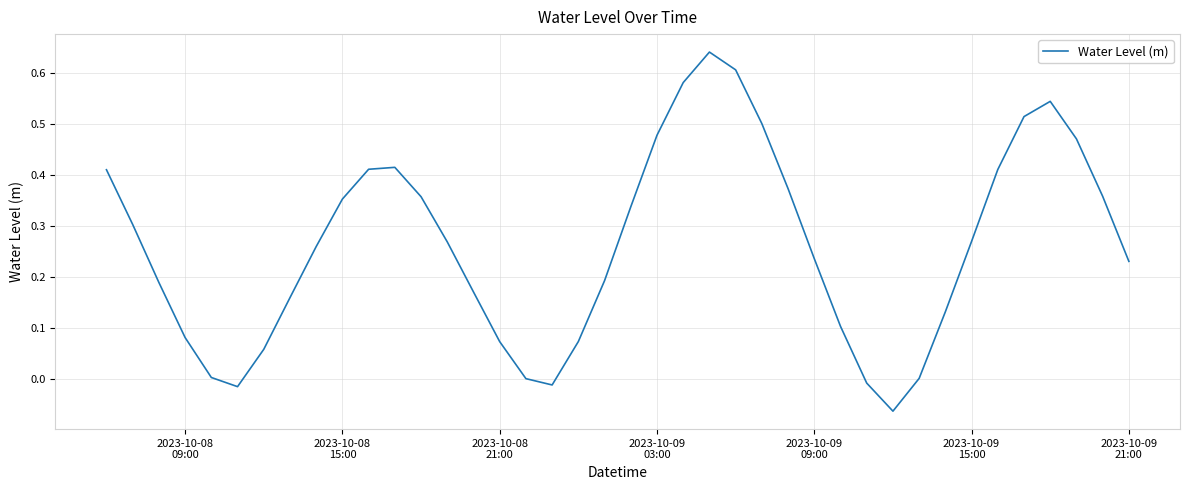

How many lines are shown in the chart?

1